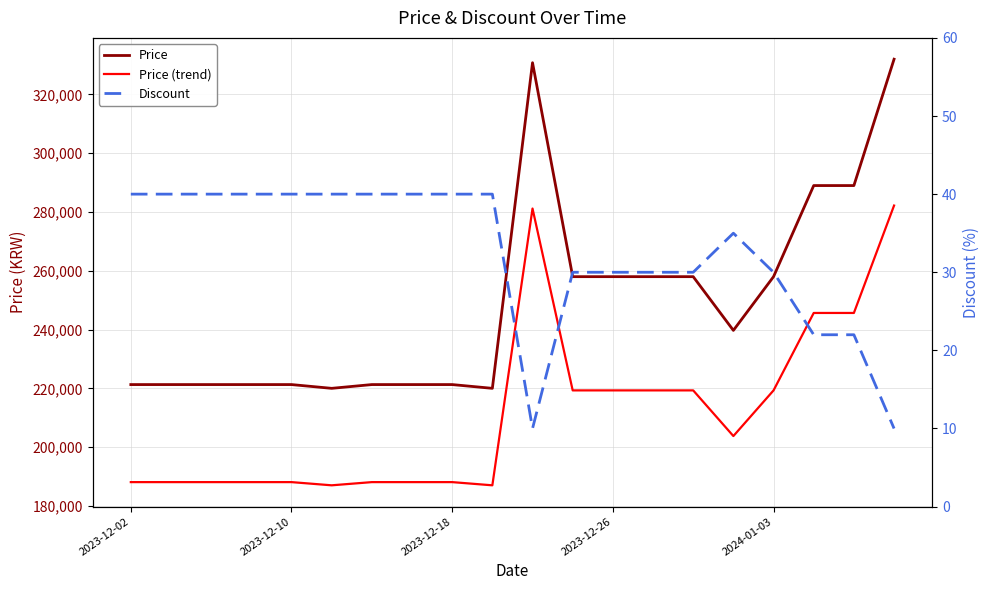

Where does the Price series first go above 239720?

10